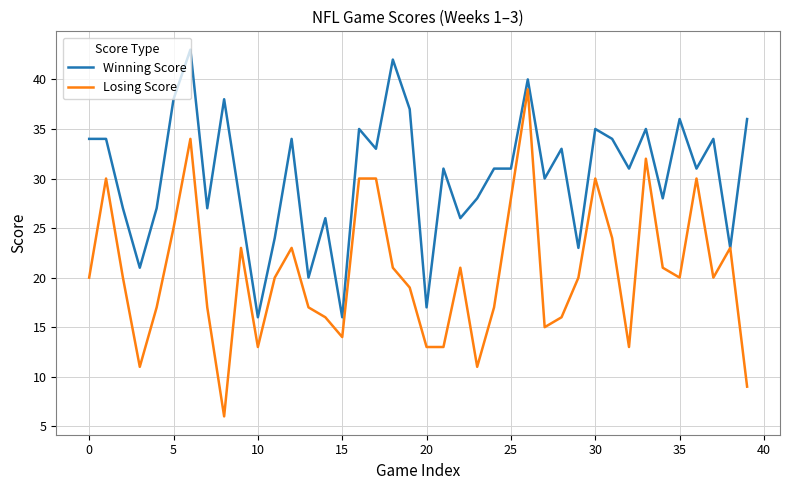

Which series has the largest range (max minus min)?

Losing Score